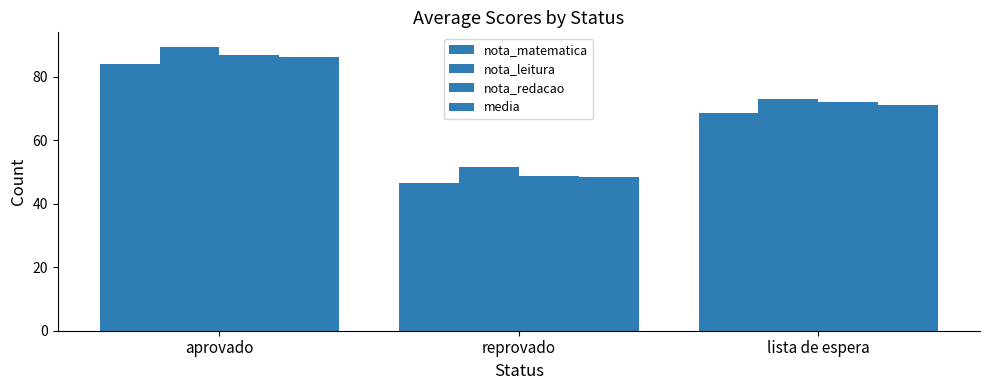

Does the chart contain any negative values?

No